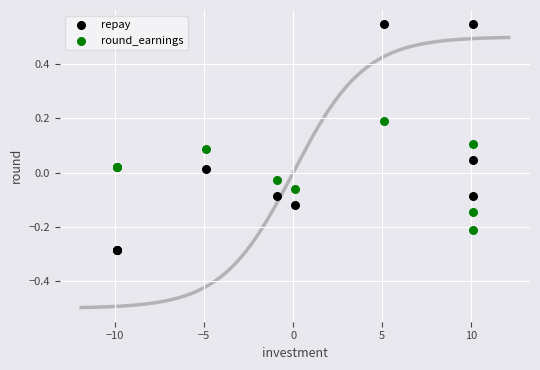

Which series has the largest Y range (max minus min)?

repay